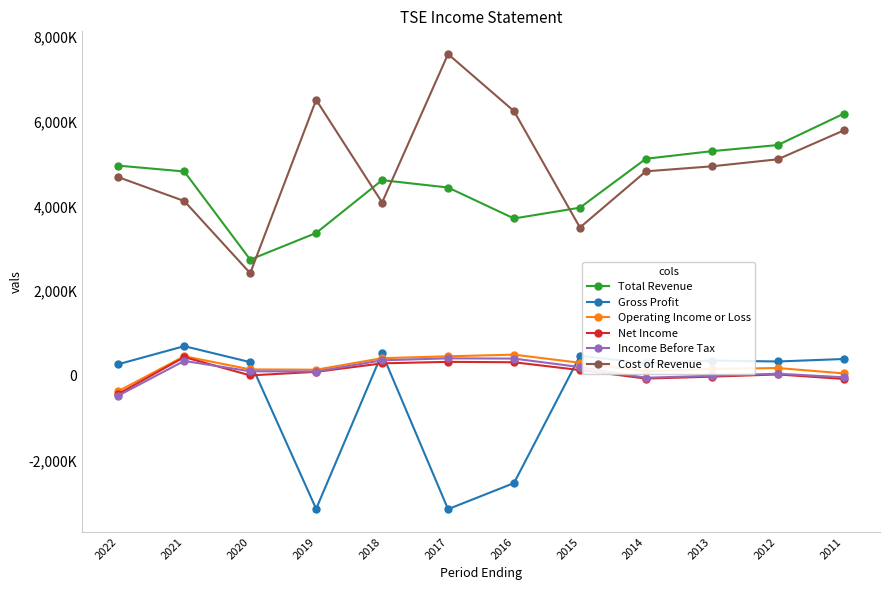

Reading left to right, extract all data points from this chart.

Total Revenue: 2022=4965500	2021=4827500	2020=2744600	2019=3373900	2018=4622800	2017=4448100	2016=3716600	2015=3971900	2014=5128000	2013=5307400	2012=5451900	2011=6192900
Gross Profit: 2022=272300	2021=698900	2020=321100	2019=-3146500	2018=528800	2017=-3153800	2016=-2536800	2015=469100	2014=297300	2013=358000	2012=336700	2011=395600
Operating Income or Loss: 2022=-363900	2021=460900	2020=149600	2019=142500	2018=414200	2017=459700	2016=498200	2015=306200	2014=105100	2013=159500	2012=181800	2011=55100
Net Income: 2022=-430900	2021=440000	2020=7900	2019=92000	2018=292500	2017=328300	2016=318300	2015=133600	2014=-67300	2013=-22200	2012=30300	2011=-75900
Income Before Tax: 2022=-469600	2021=350500	2020=105400	2019=99800	2018=364300	2017=411100	2016=405300	2015=203900	2014=-47600	2013=-400	2012=47800	2011=-36200
Cost of Revenue: 2022=4693200	2021=4128600	2020=2423500	2019=6520400	2018=4094000	2017=7601900	2016=6253400	2015=3502800	2014=4830600	2013=4949400	2012=5115200	2011=5797300